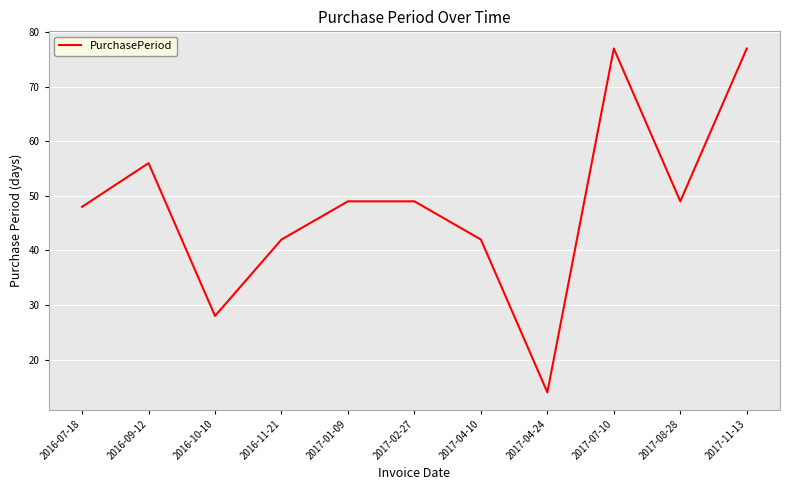

Reading right to left, extract all data points from this chart.

2017-11-13=77	2017-08-28=49	2017-07-10=77	2017-04-24=14	2017-04-10=42	2017-02-27=49	2017-01-09=49	2016-11-21=42	2016-10-10=28	2016-09-12=56	2016-07-18=48